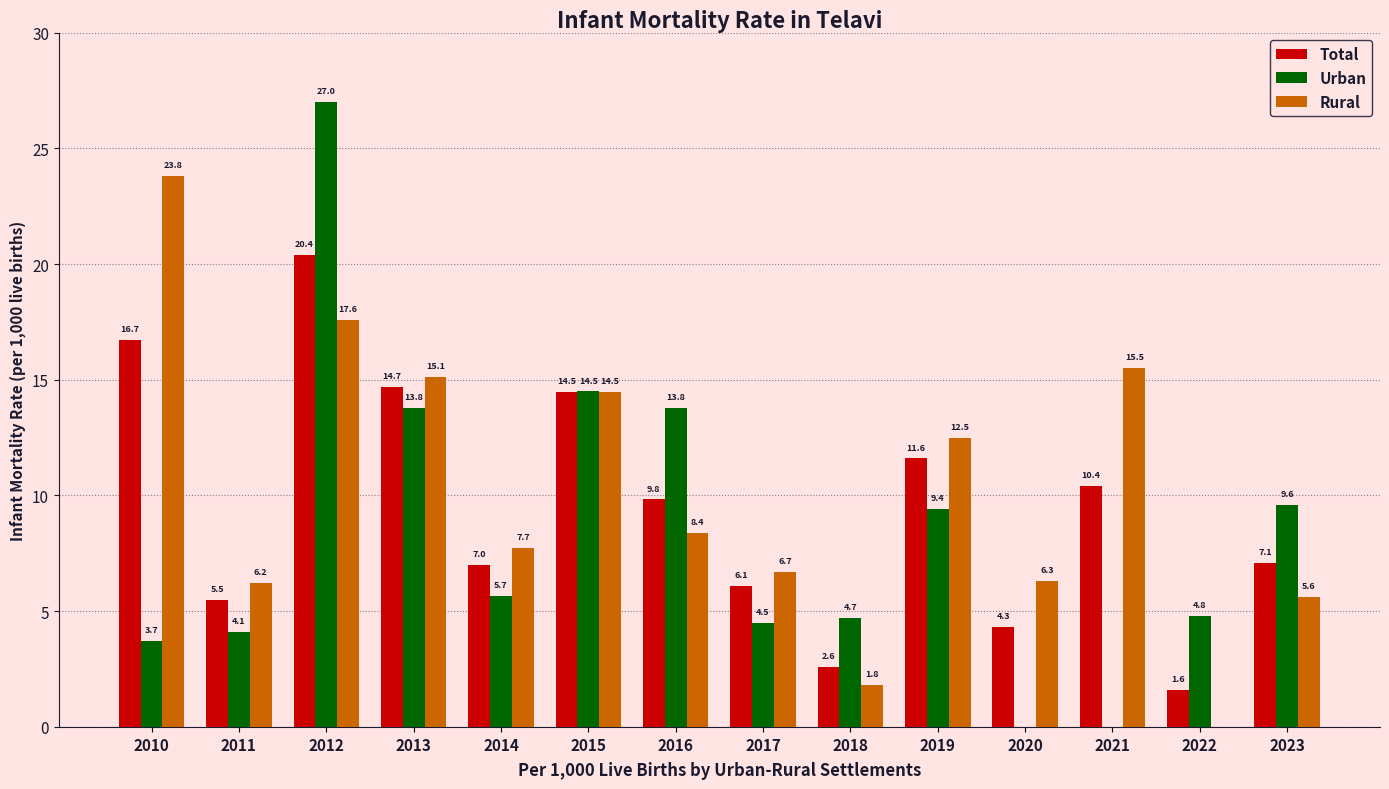

What is the approximate value of Rural at 2015?

14.5